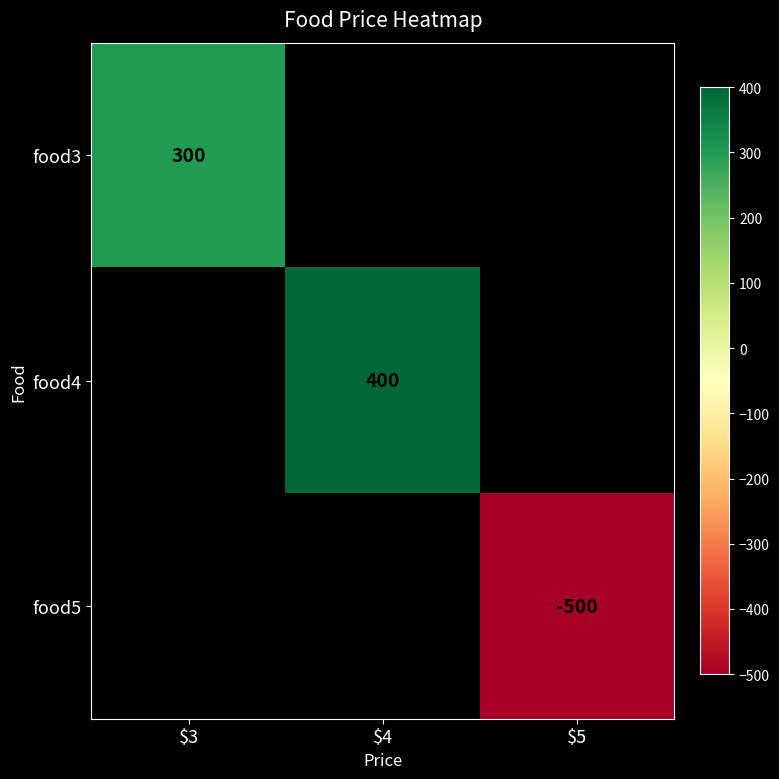

The food3 series shows 169 at $3. True or false?

False